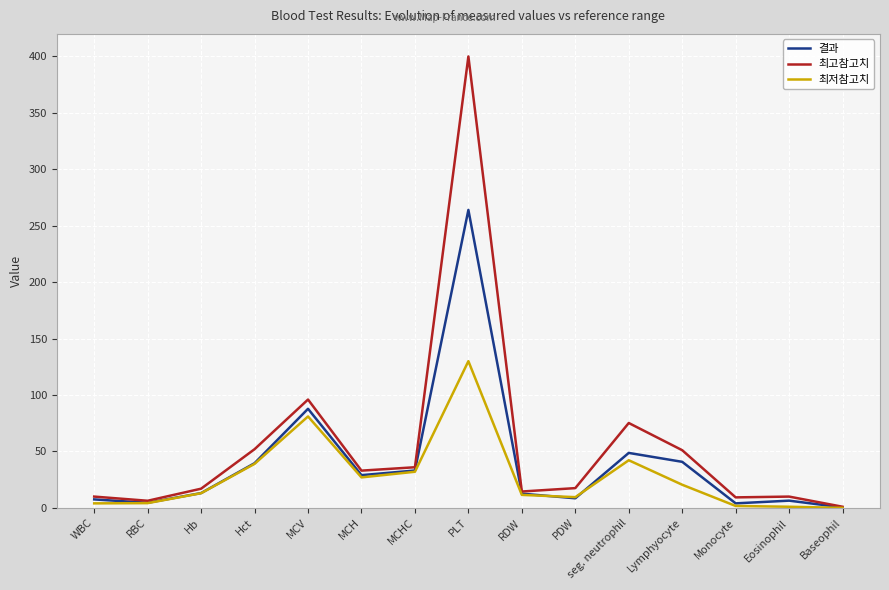

Is it true that 결과 equals 8.5 at PDW?

True